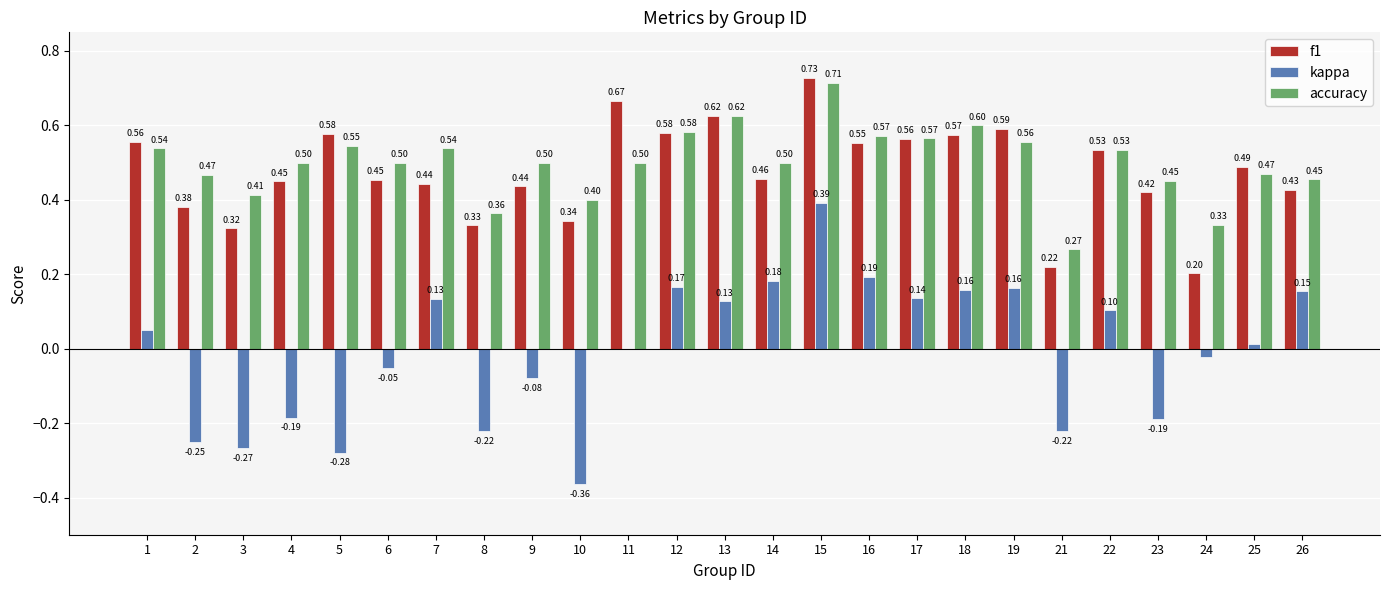

Which series has the largest total across all categories?

accuracy